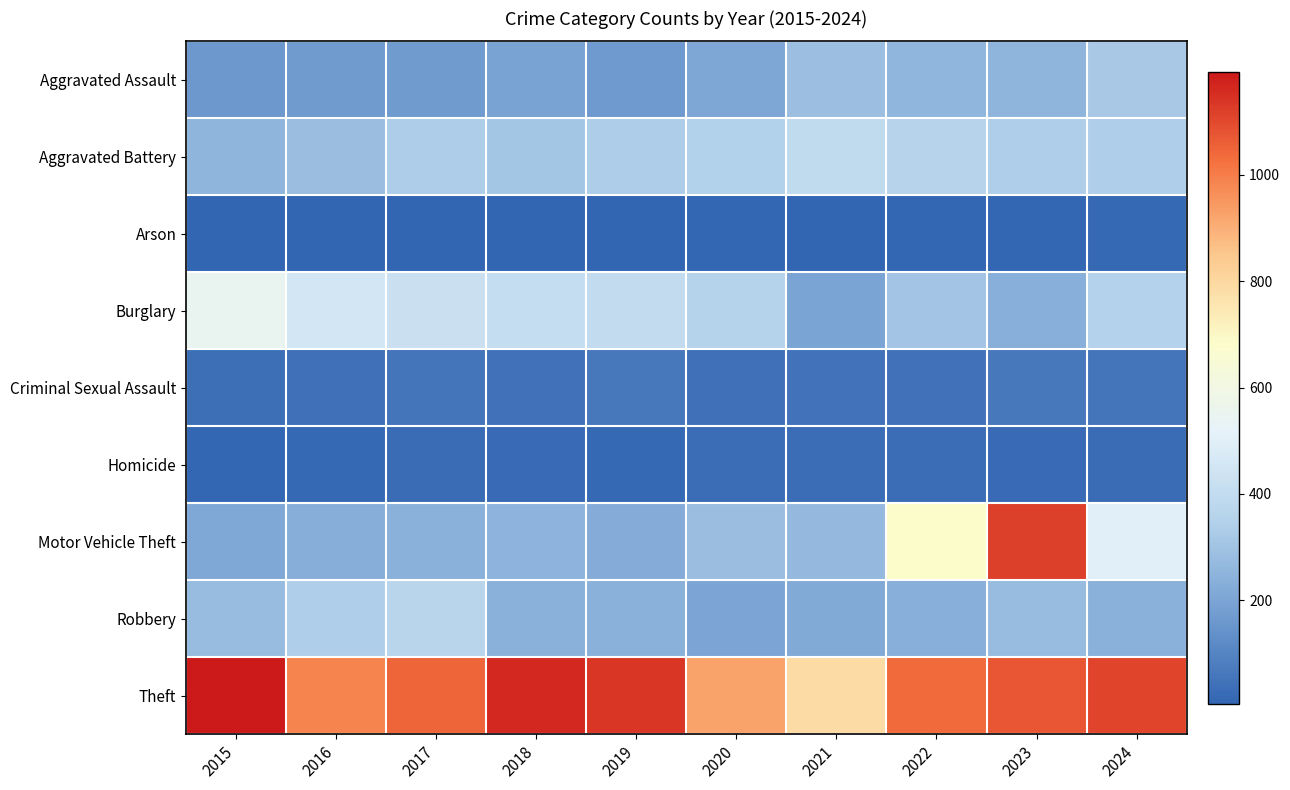

List the series in order of their peak value, highest first.

Theft, Motor Vehicle Theft, Burglary, Aggravated Battery, Robbery, Aggravated Assault, Criminal Sexual Assault, Homicide, Arson